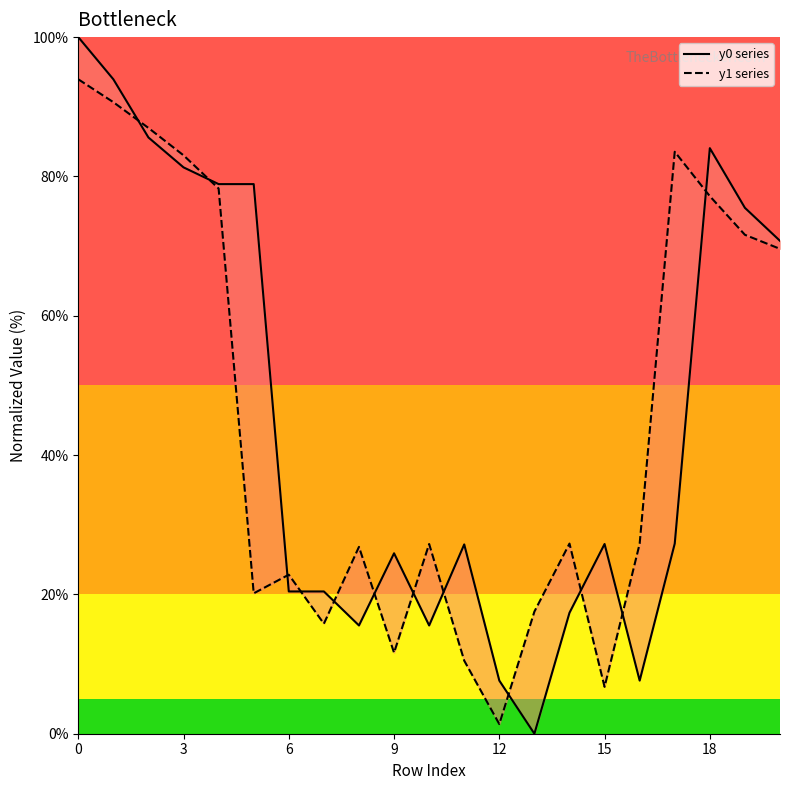

What is the value of the y1 series point at the 6th from the left?

20.2